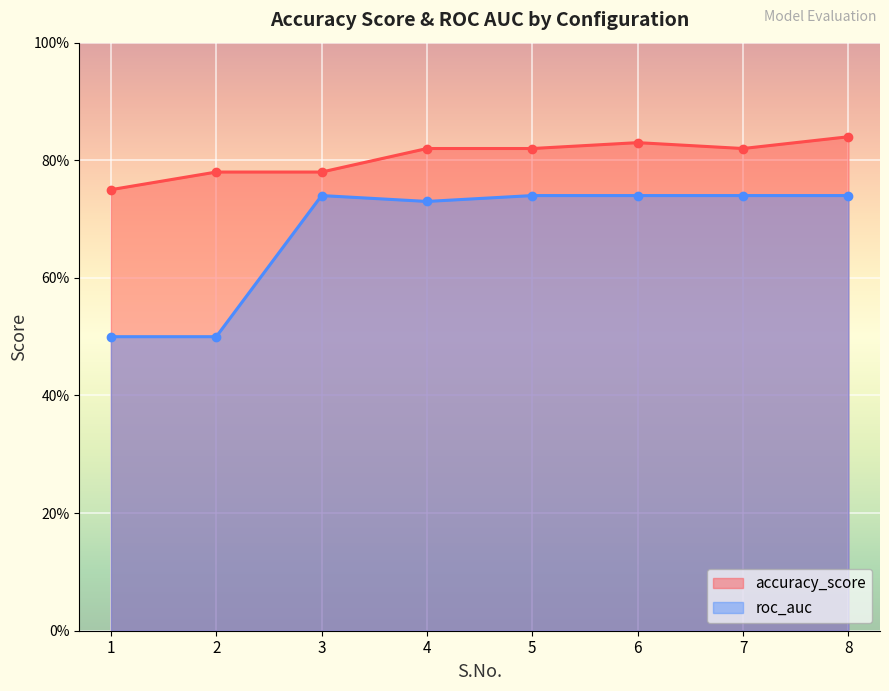

What are all the series names shown in the legend?

accuracy_score, roc_auc